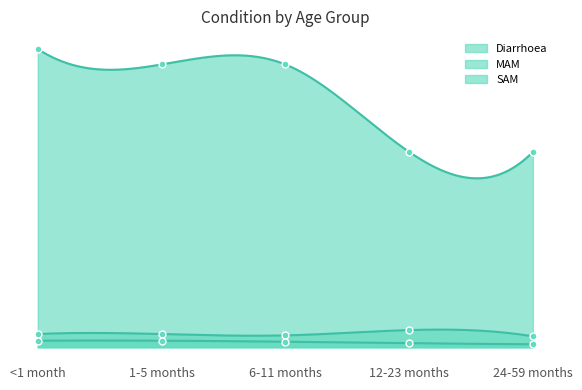

Reading right to left, list all the values displayed in this chart.

Diarrhoea: 1.8	1.8	2.7	2.7	2.8
MAM: 0.1	0.2	0.1	0.1	0.1
SAM: 0.0	0.0	0.1	0.1	0.1